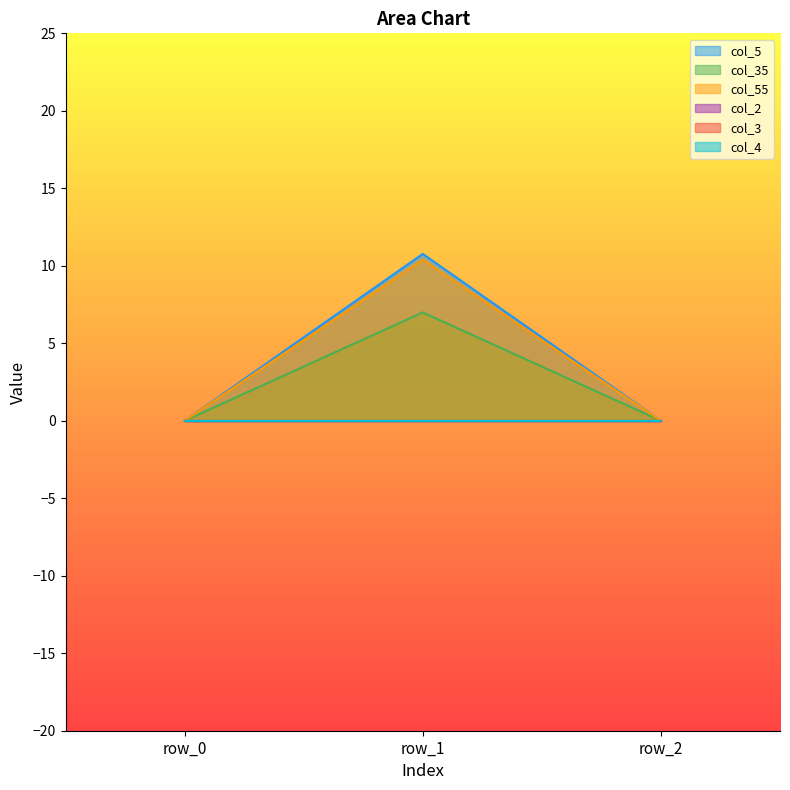

At which label does col_55 reach its peak?

row_1